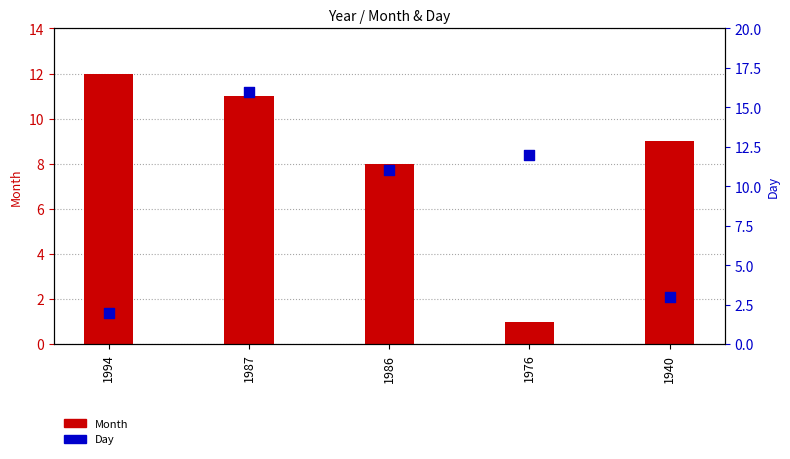

Is the value of Day at 1987 greater than the value of Month at 1976?

Yes